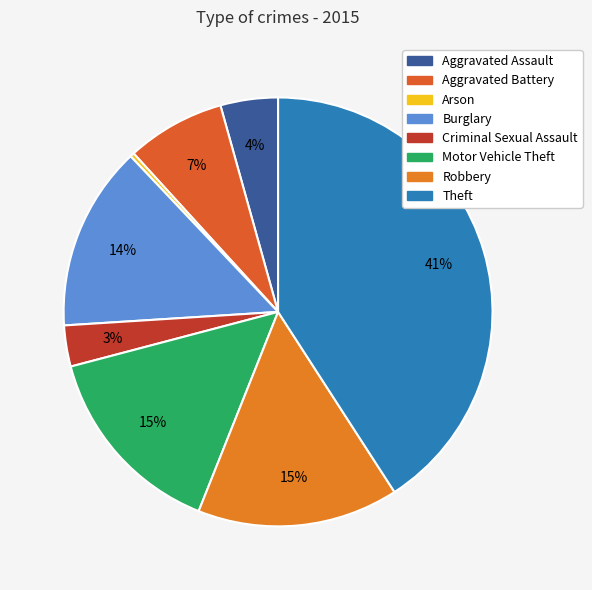

How many segments does this pie chart have?

8